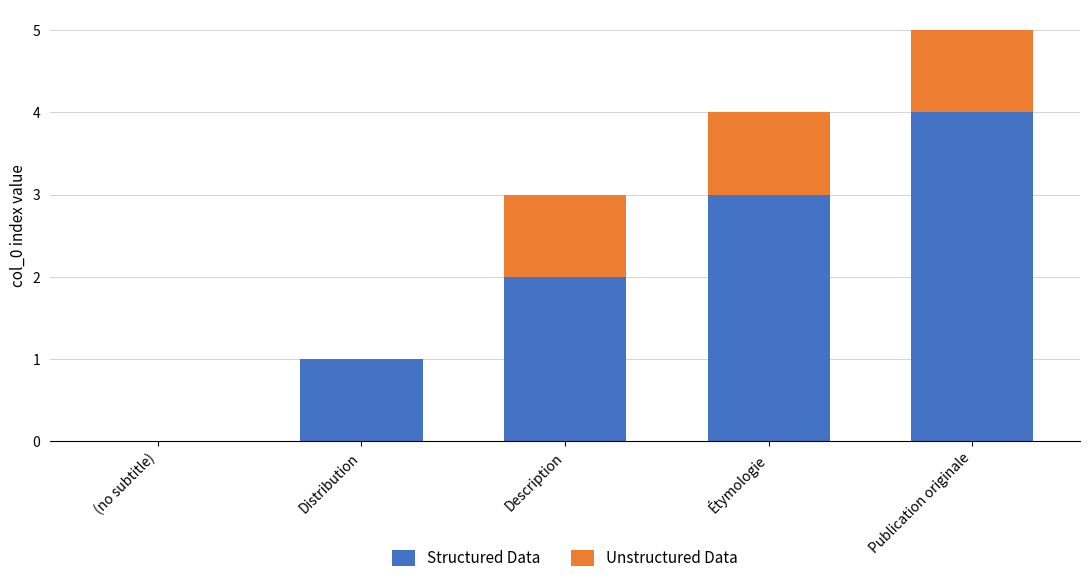

At which category is the sum across all series the highest?

Publication originale